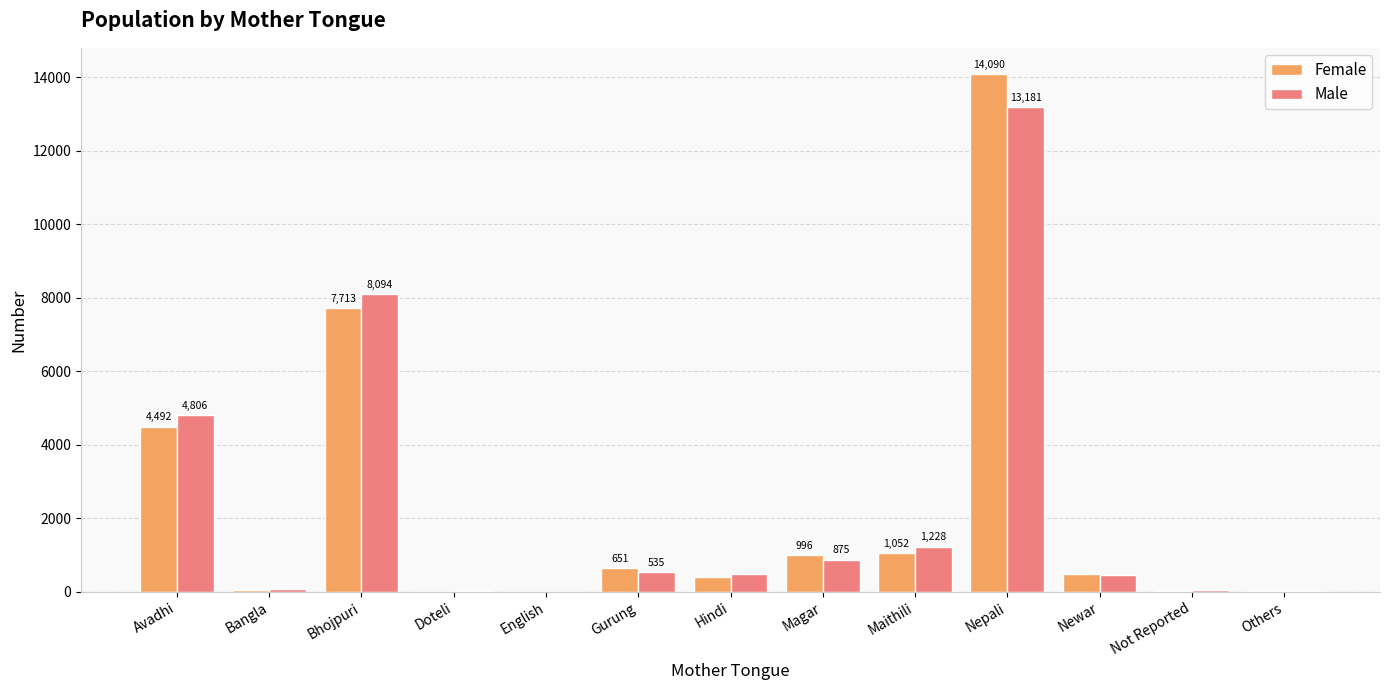

What is the average value of the Female series?

2308